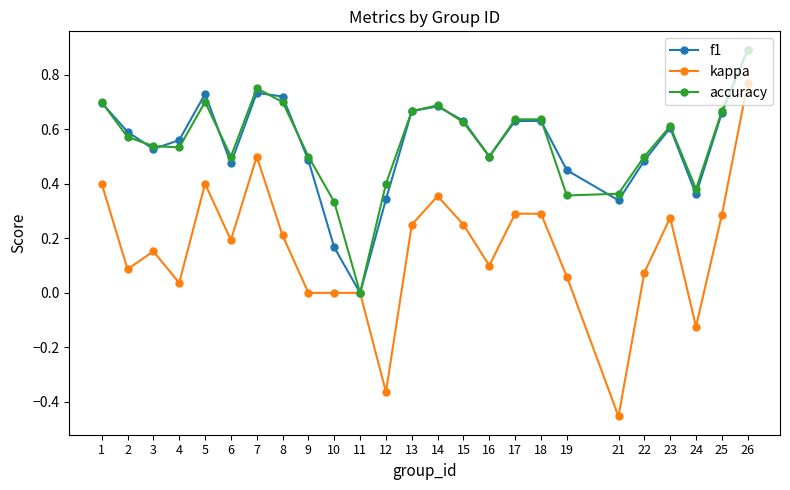

What is the maximum value shown in the chart?

0.9